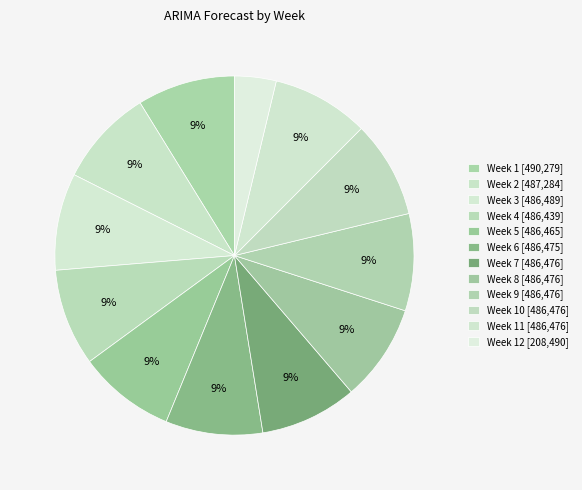

To the nearest percent, what is the average slice percentage?

8%